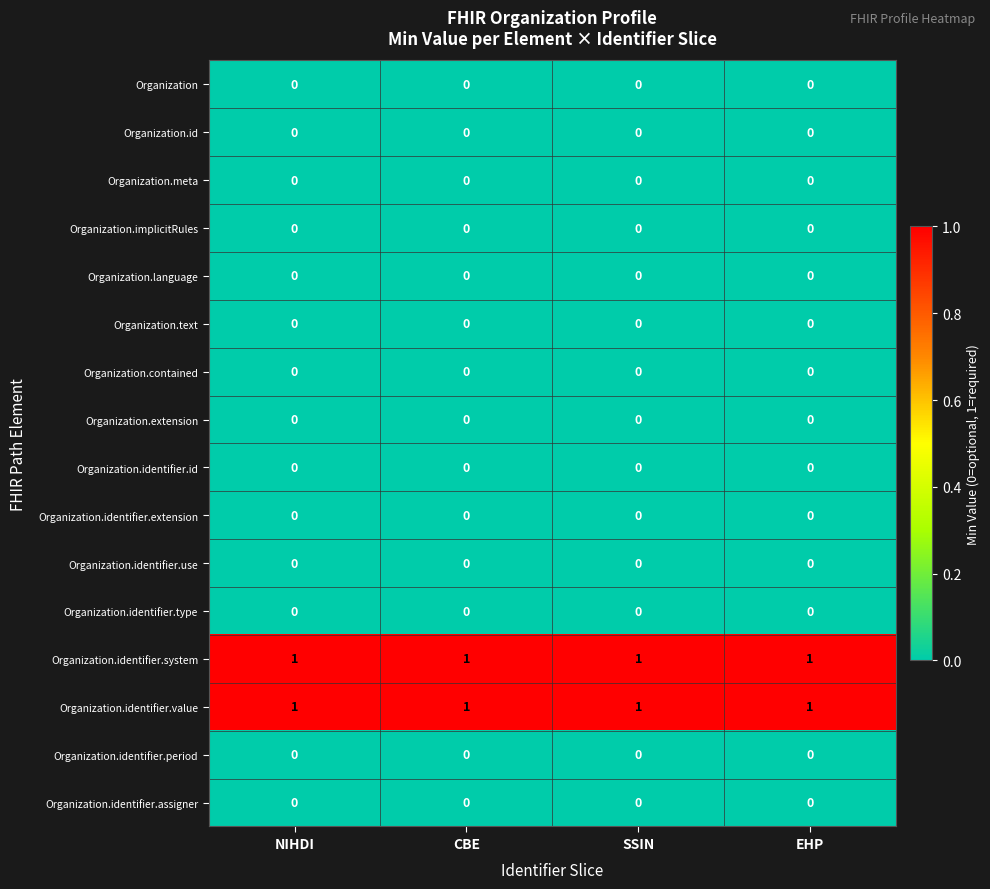

At how many categories does at least one series exceed 0?

4